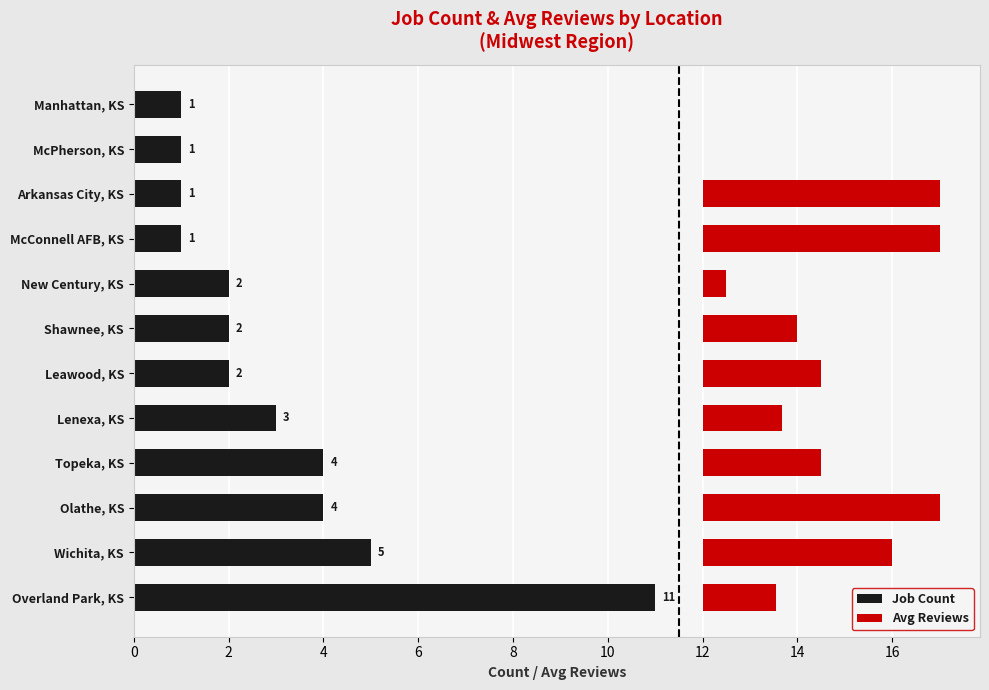

What is the spread (max minus min) of values at Olathe, KS?

1.0